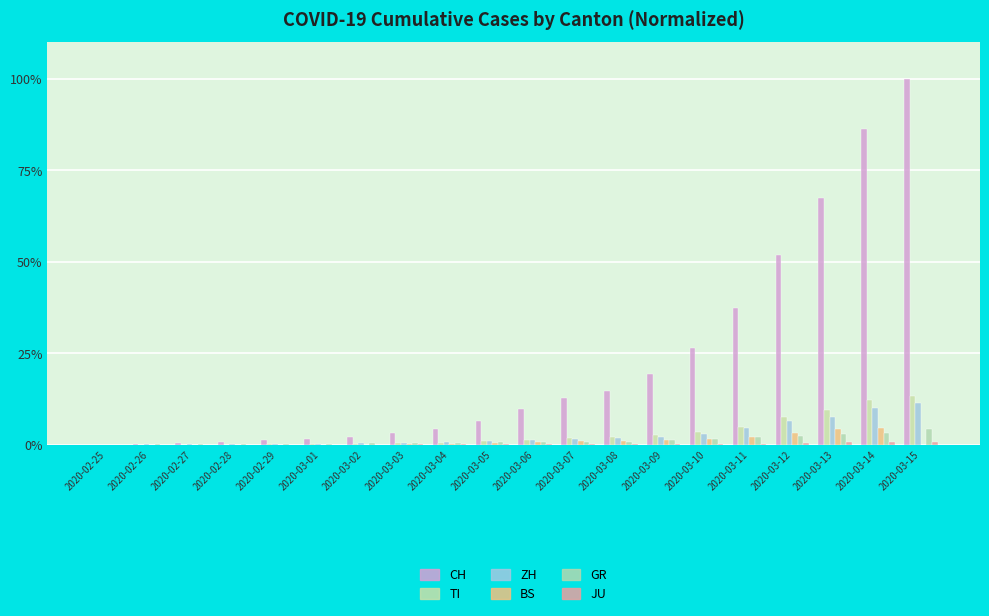

Is the value of JU at 2020-03-04 greater than the value of TI at 2020-03-10?

No